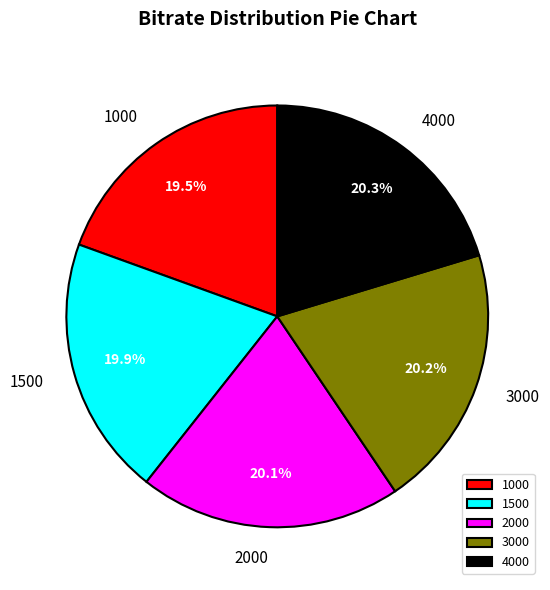

To the nearest percent, what portion does 2000 represent?

20%